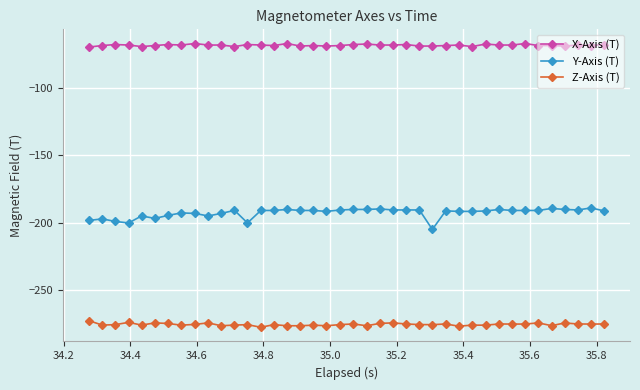

True or false: Y-Axis (T) and X-Axis (T) intersect in this chart.

False